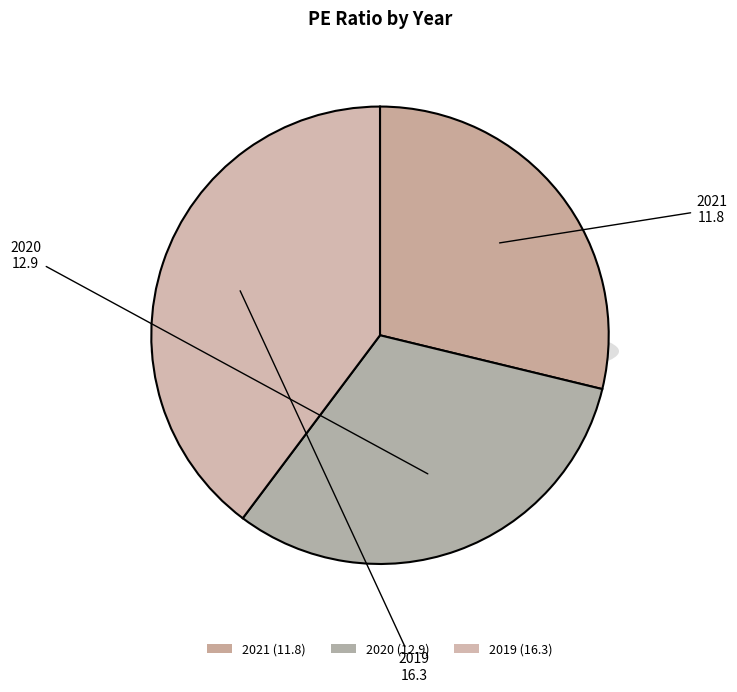

Rank the categories by value from highest to lowest.

2019, 2020, 2021